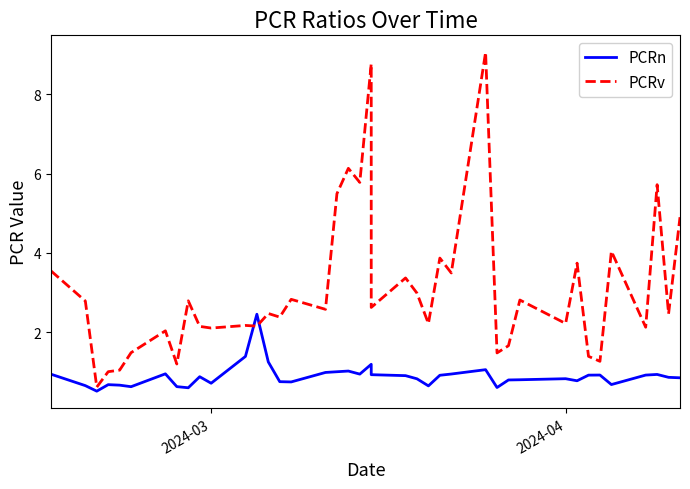

What are all the series names shown in the legend?

PCRn, PCRv